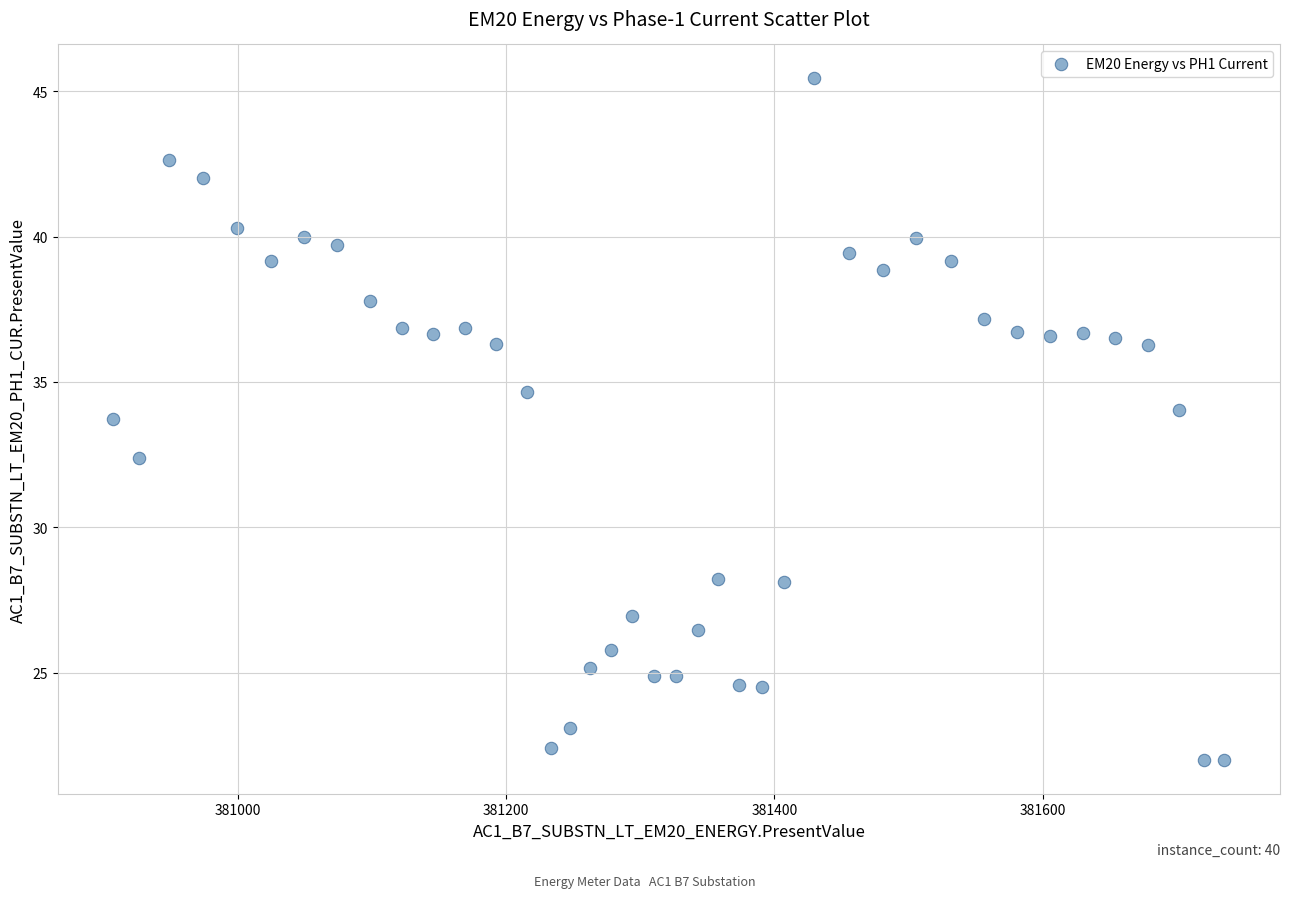

What is the range of Y values (max minus min)?

23.4